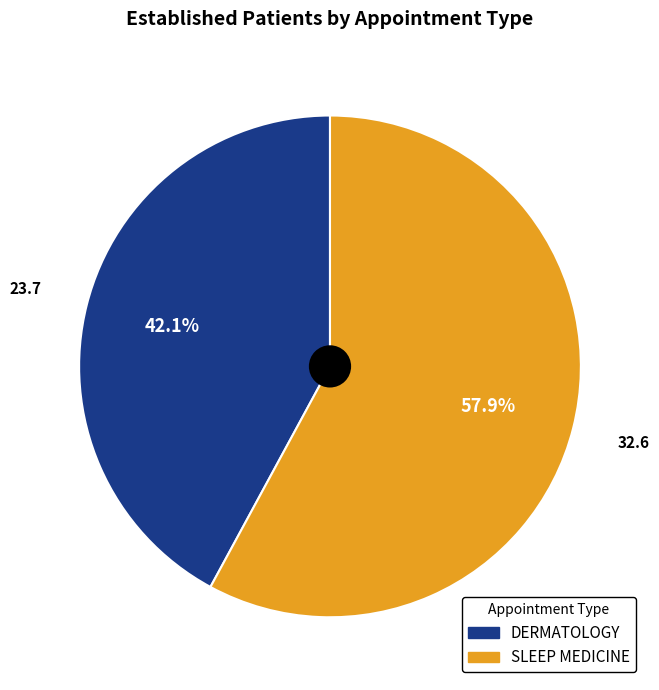

How many segments does this pie chart have?

2